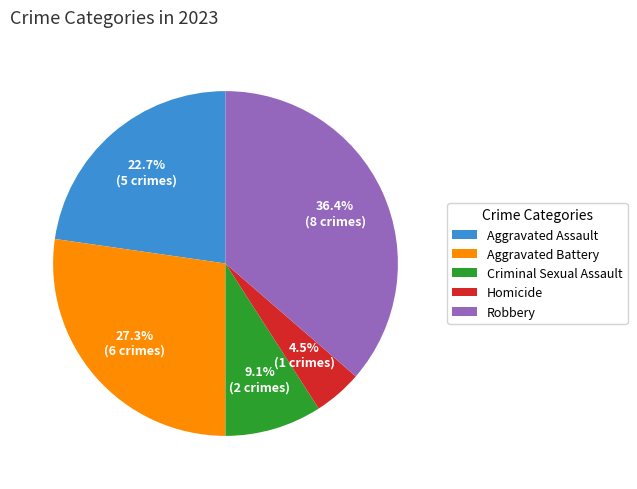

Does any single category account for the majority?

No